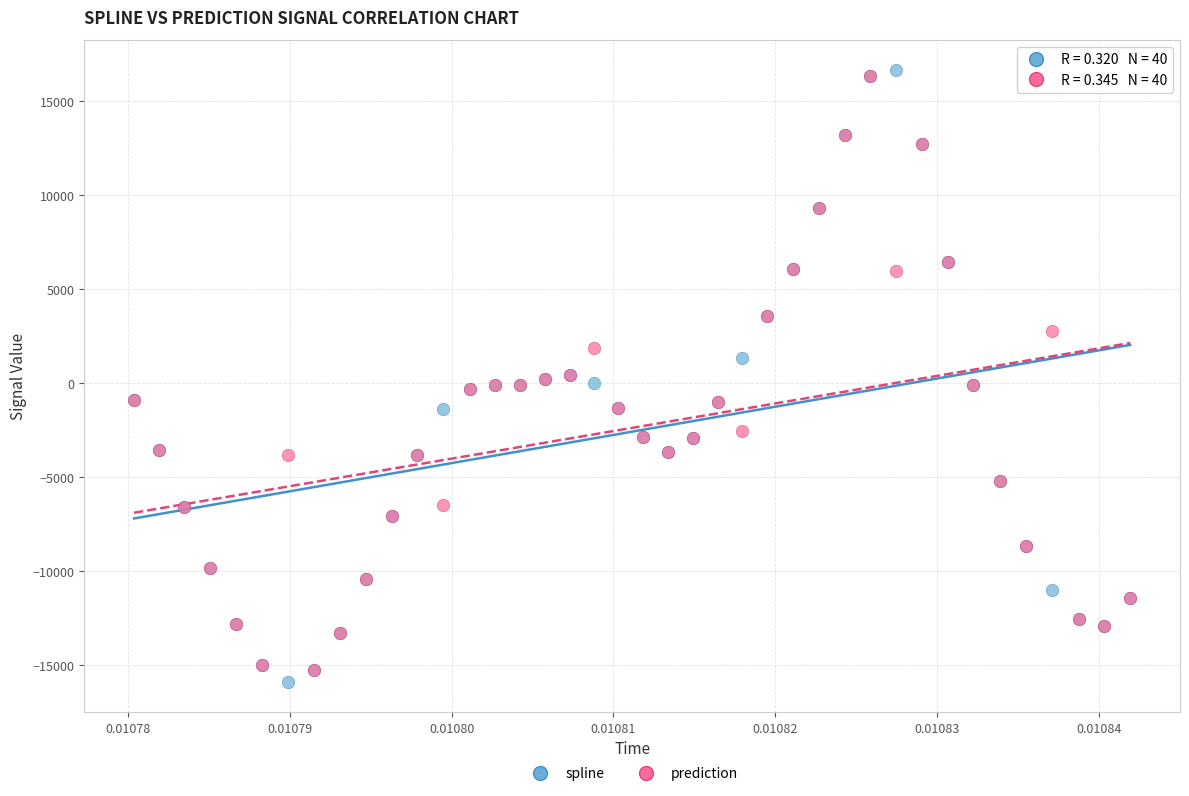

What are all the series names shown in the legend?

spline, prediction